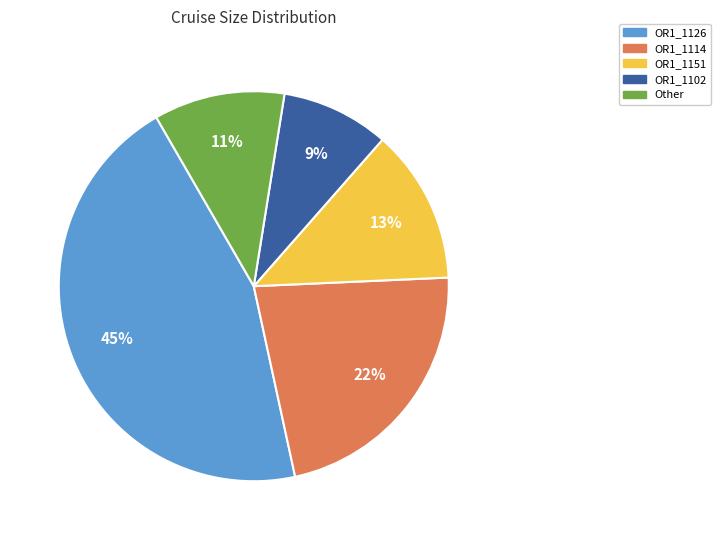

To the nearest percent, what is the average slice percentage?

20%